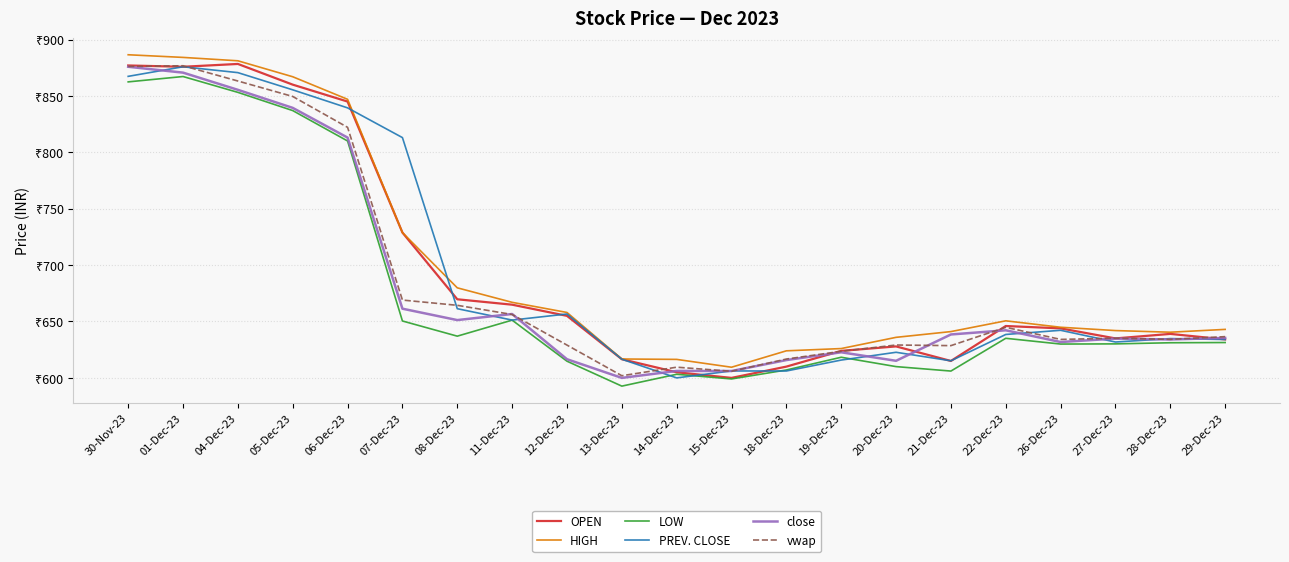

In PREV. CLOSE, how many points are higher than both neighbors (excluding endpoints)?

6